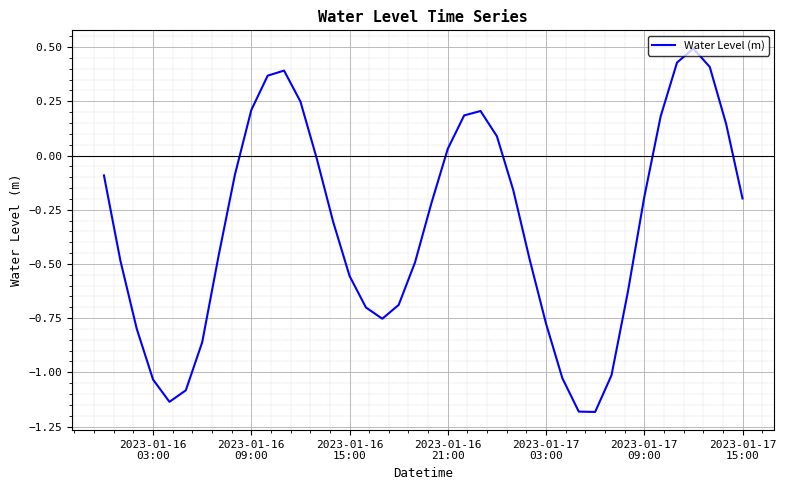

What is the difference between the maximum and minimum values?

1.7